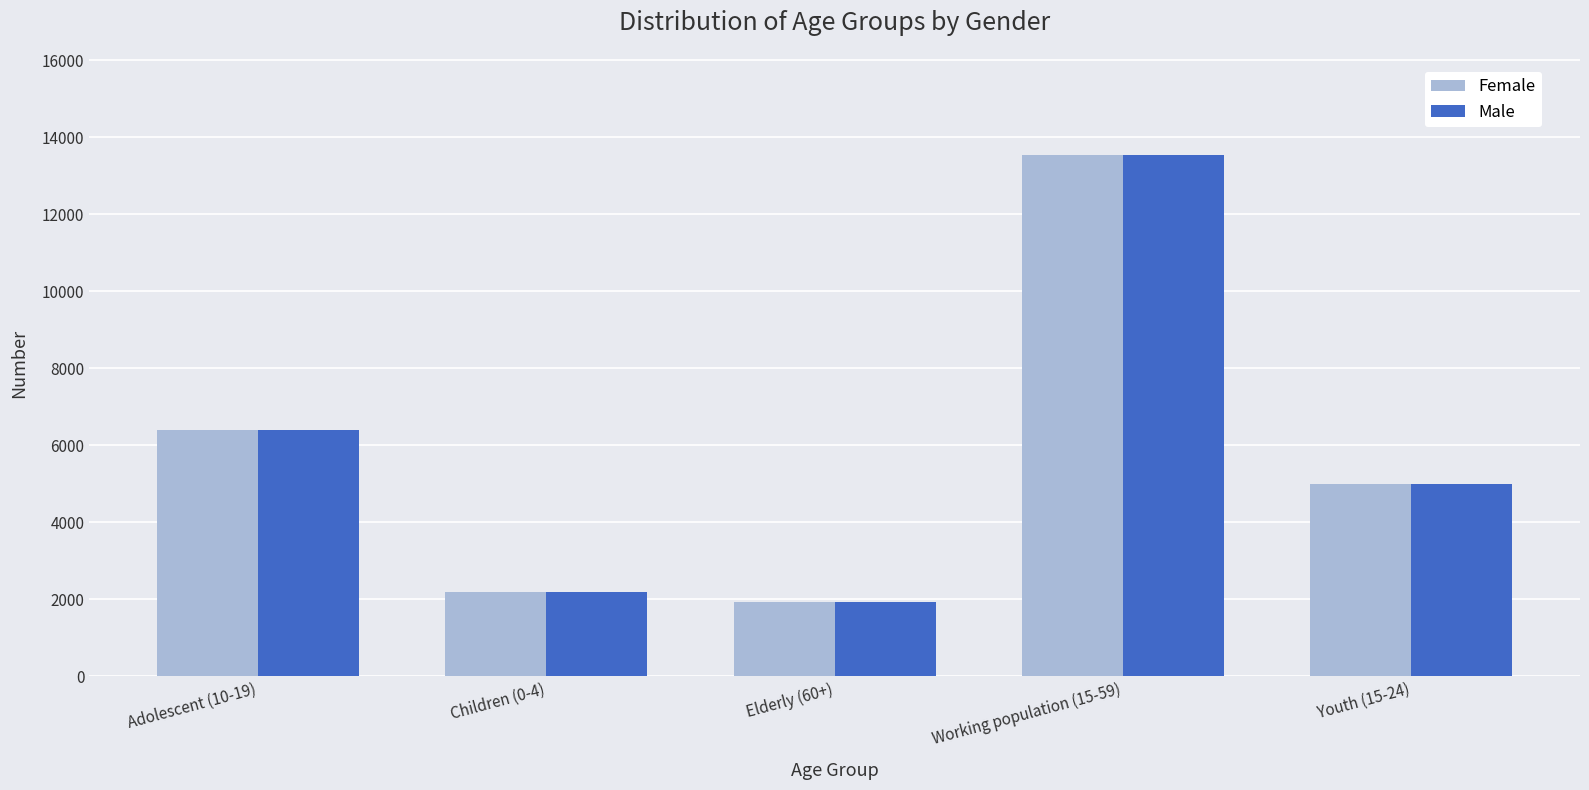

How many bars are there in total?

10